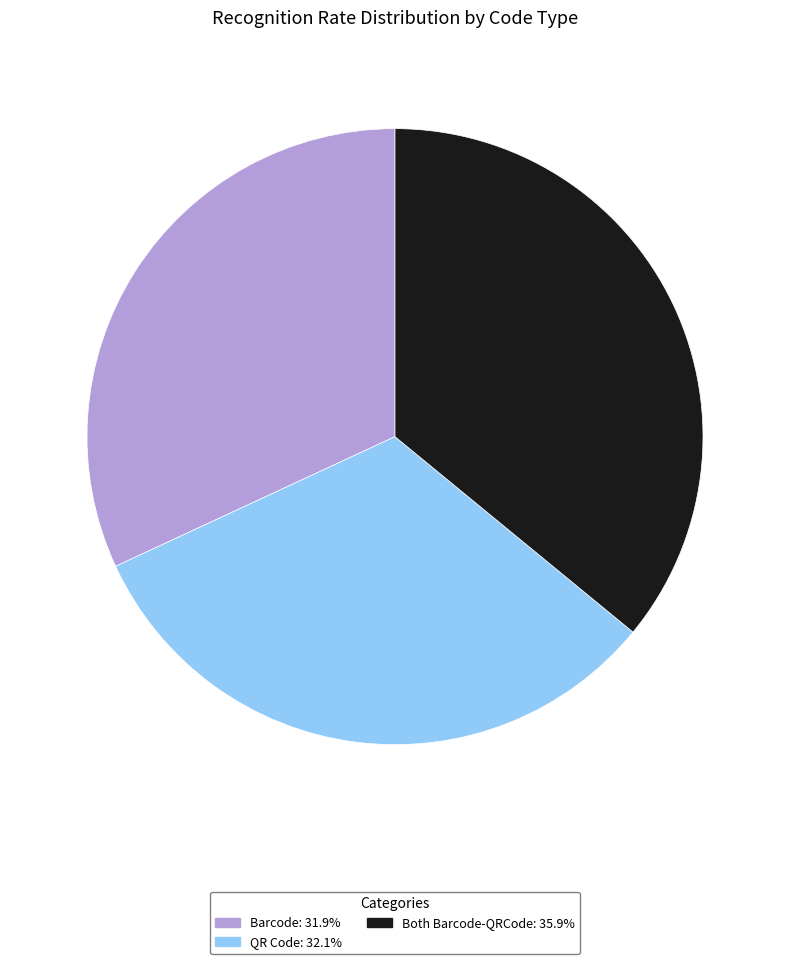

Which slice is the largest?

Both Barcode-QRCode